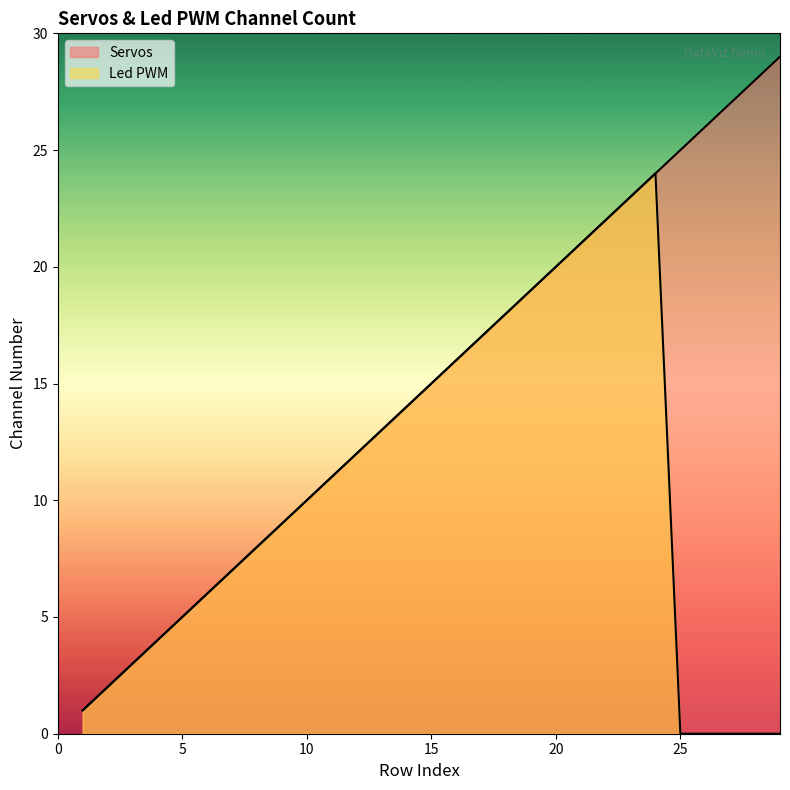

How many distinct data groups are displayed?

2